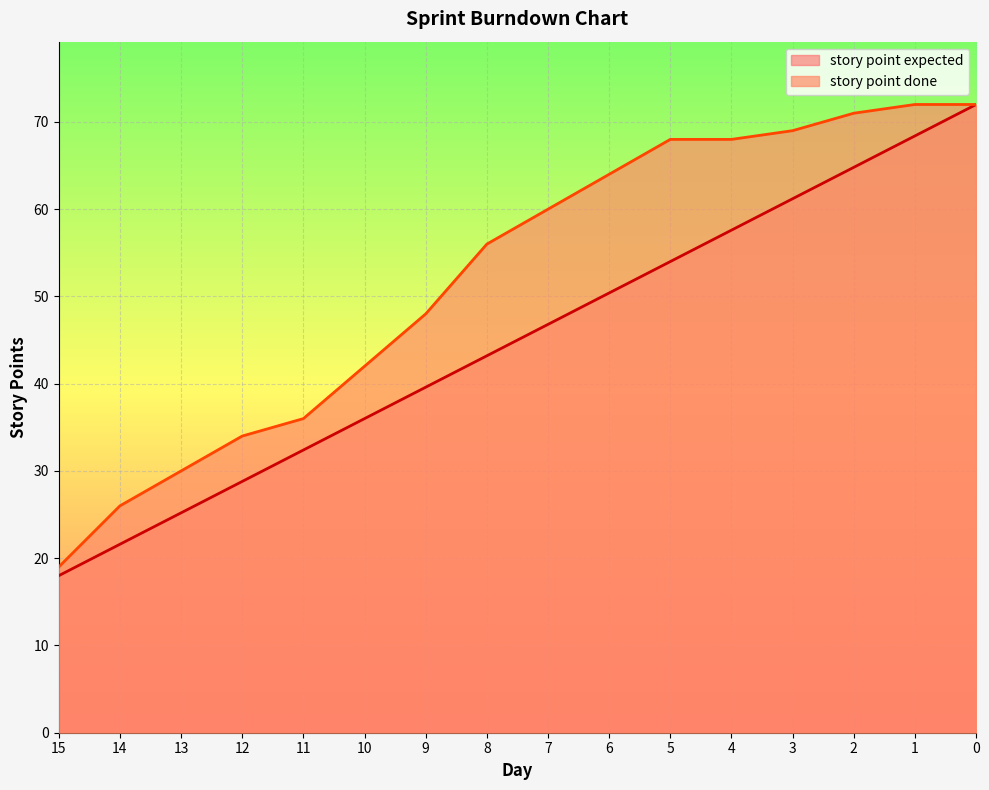

Which series has the largest total across all categories?

story point done